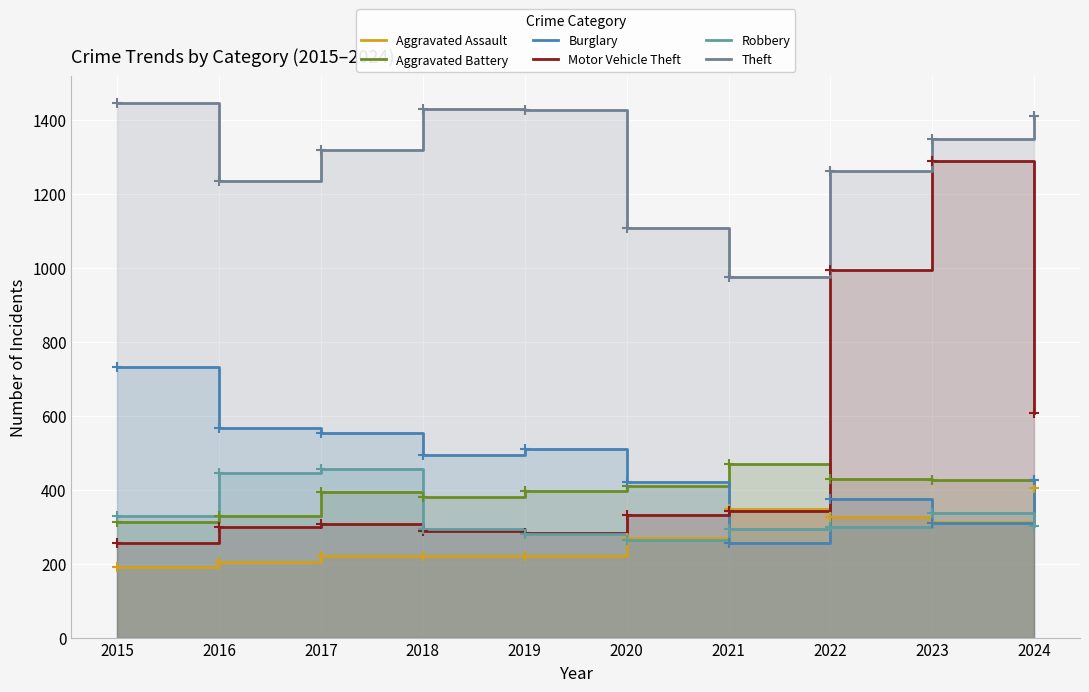

Reading left to right, what are all the values shown in this chart?

Aggravated Assault: 2015=192	2016=204	2017=222	2018=222	2019=220	2020=268	2021=347	2022=325	2023=312	2024=405
Aggravated Battery: 2015=313	2016=330	2017=394	2018=381	2019=397	2020=410	2021=470	2022=429	2023=426	2024=426
Burglary: 2015=732	2016=567	2017=553	2018=494	2019=510	2020=421	2021=256	2022=376	2023=310	2024=427
Motor Vehicle Theft: 2015=255	2016=298	2017=306	2018=289	2019=284	2020=331	2021=343	2022=995	2023=1290	2024=608
Robbery: 2015=329	2016=446	2017=456	2018=294	2019=280	2020=263	2021=293	2022=298	2023=336	2024=301
Theft: 2015=1447	2016=1235	2017=1320	2018=1430	2019=1428	2020=1107	2021=976	2022=1263	2023=1349	2024=1410